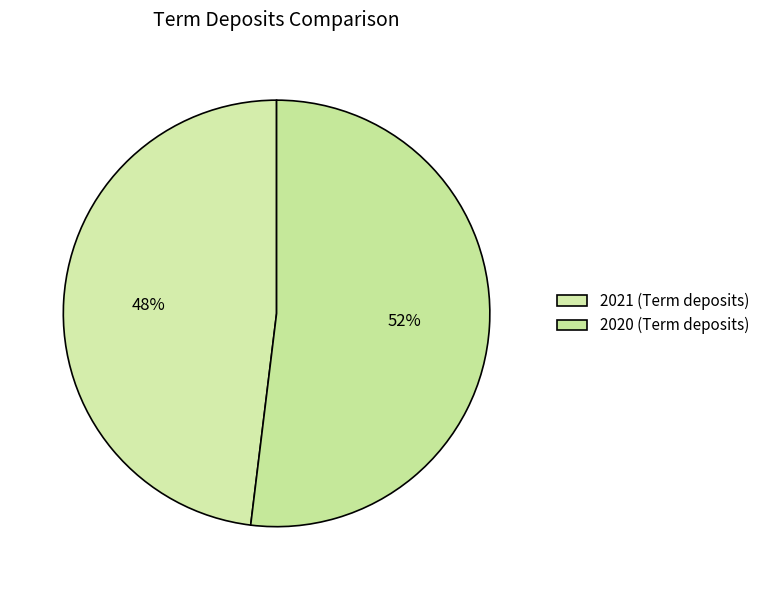

Which has a higher value, 2021 or 2020?

2020